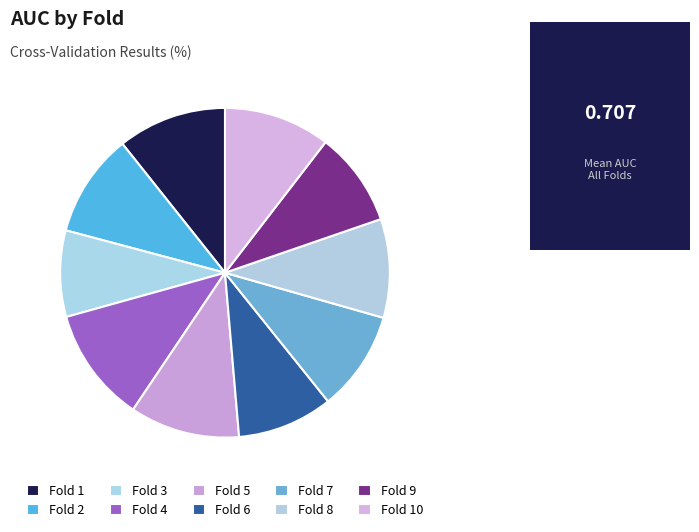

Is it true that Fold 10 is 10% of the pie?

True